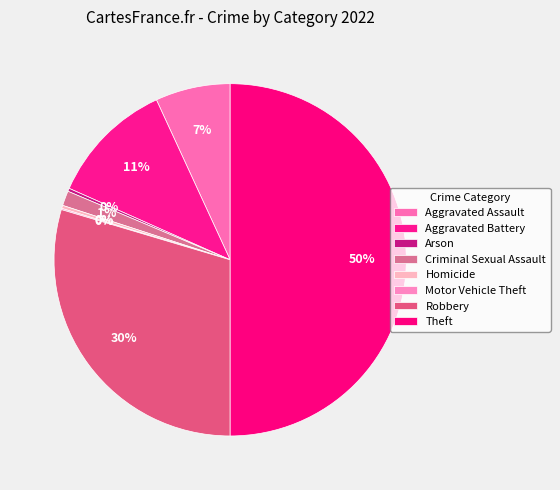

The Criminal Sexual Assault slice represents 1% of the pie. True or false?

True